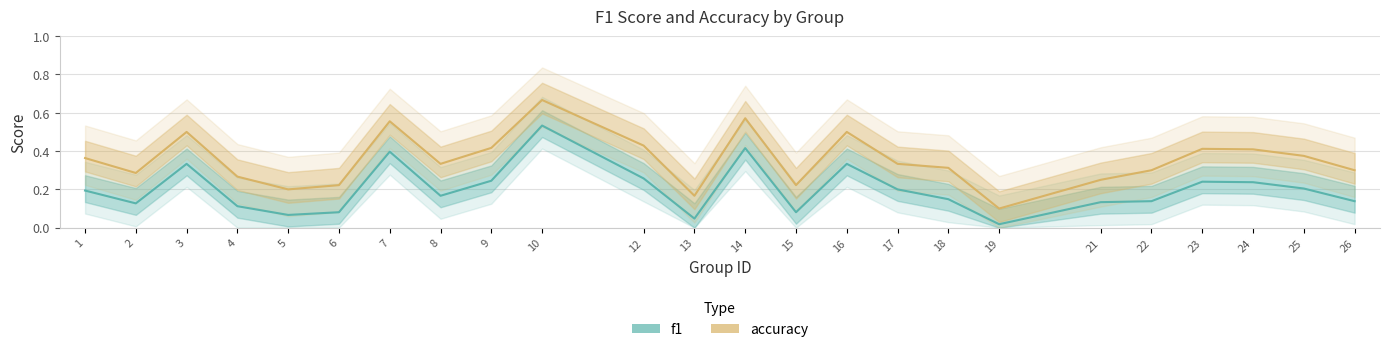

Between 25 and 24, which is larger?

24